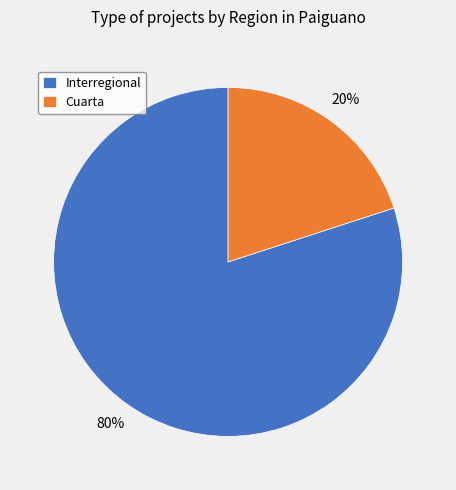

Does any single category account for the majority?

Yes